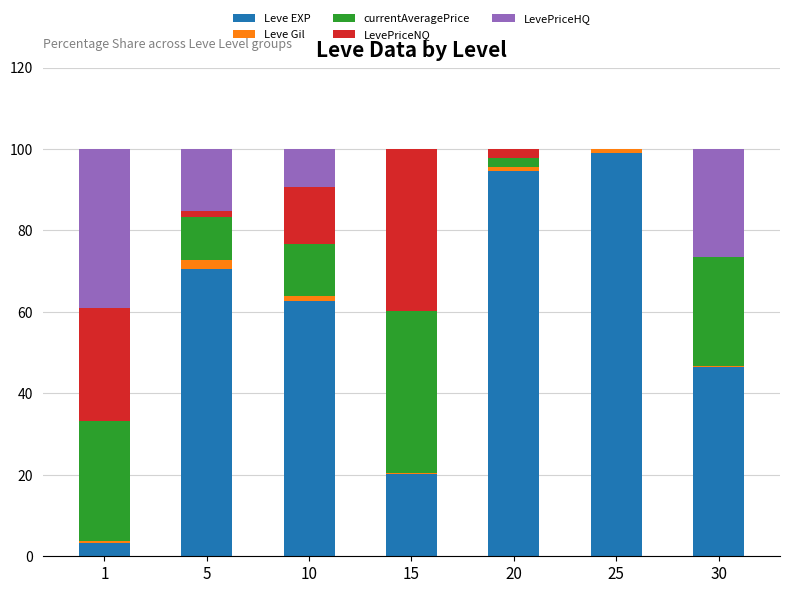

The Leve EXP series shows 44.6 at 25. True or false?

False